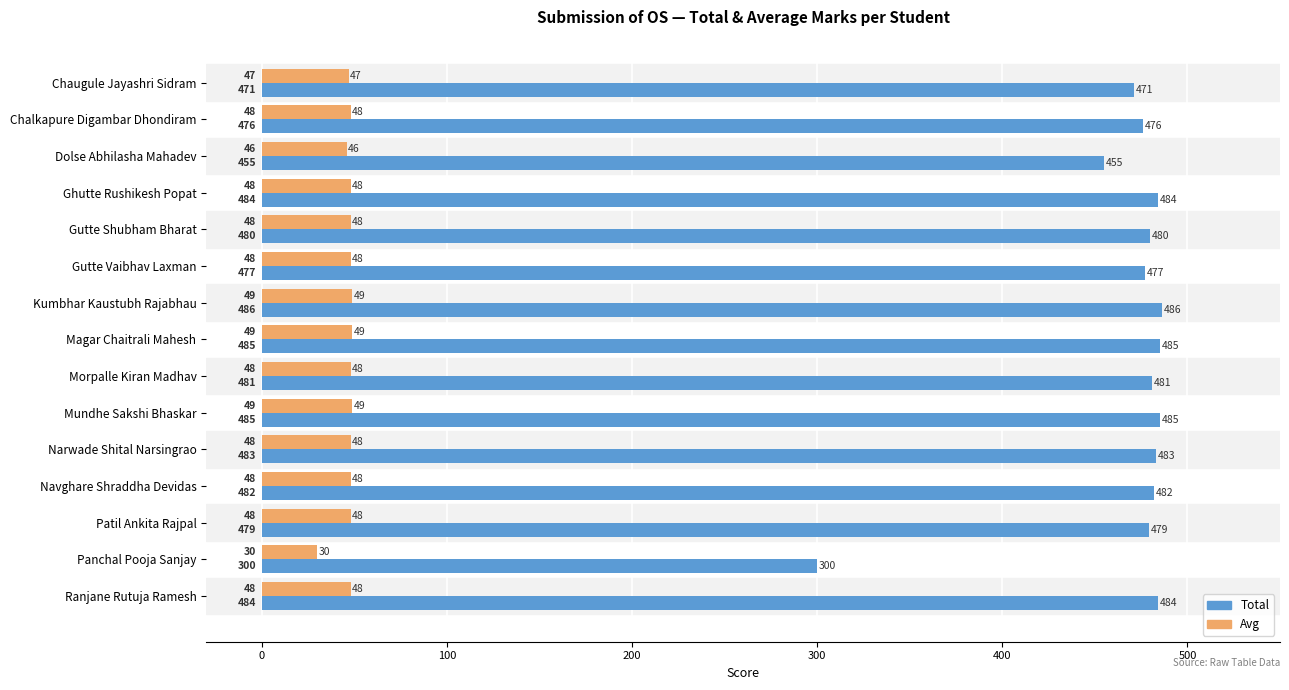

Count the number of categories in the chart.

15